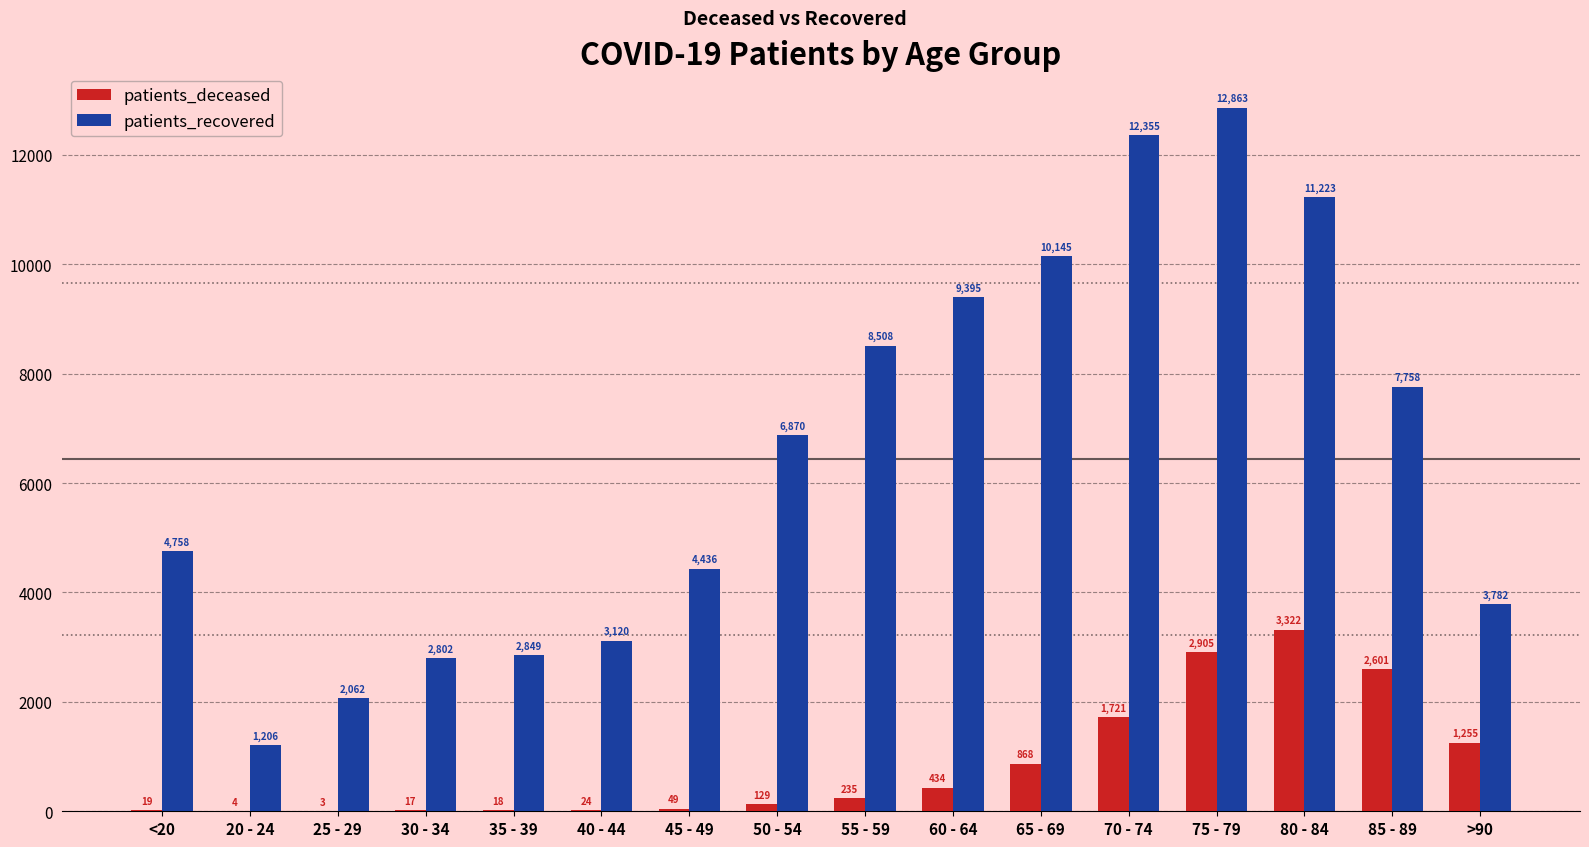

How many groups of bars are there?

16